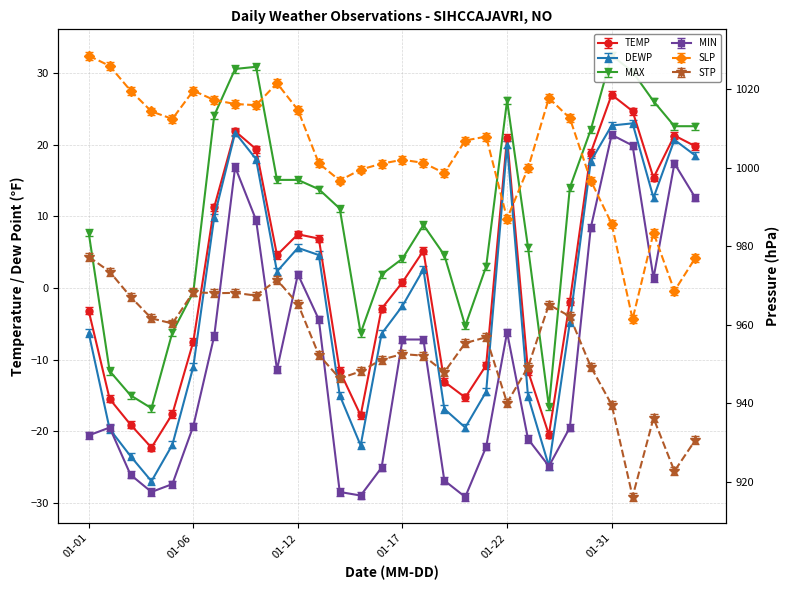

Where is TEMP nearest to the value 2?

01-17